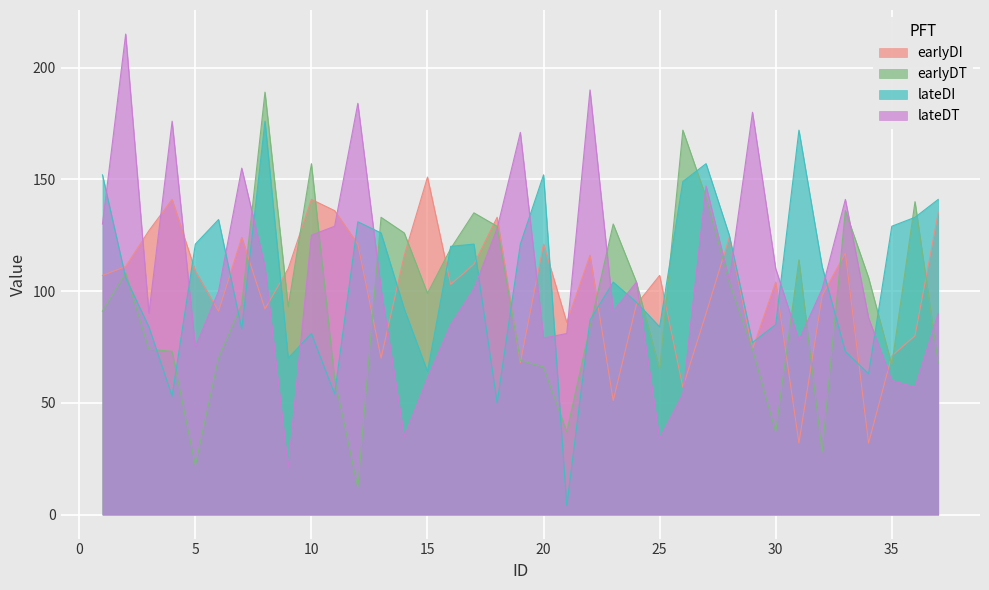

Reading left to right, list all the values displayed in this chart.

earlyDI: 107	111	127	141	109	91	124	92	110	141	136	121	70	116	151	103	112	133	68	121	86	116	51	94	107	57	90	124	74	104	32	98	117	32	71	80	135
earlyDT: 91	108	74	73	22	70	94	189	93	157	61	12	133	126	99	119	135	129	69	66	37	84	130	104	65	172	142	104	74	37	114	28	136	106	67	140	68
lateDI: 152	106	84	53	121	132	83	176	70	81	54	131	126	92	64	120	121	50	121	152	4	87	104	95	84	149	157	125	77	85	172	111	73	63	129	133	141
lateDT: 130	215	90	176	75	100	155	111	21	125	129	184	101	35	61	85	101	128	171	79	81	190	91	104	34	54	147	105	180	110	78	101	141	88	60	57	90